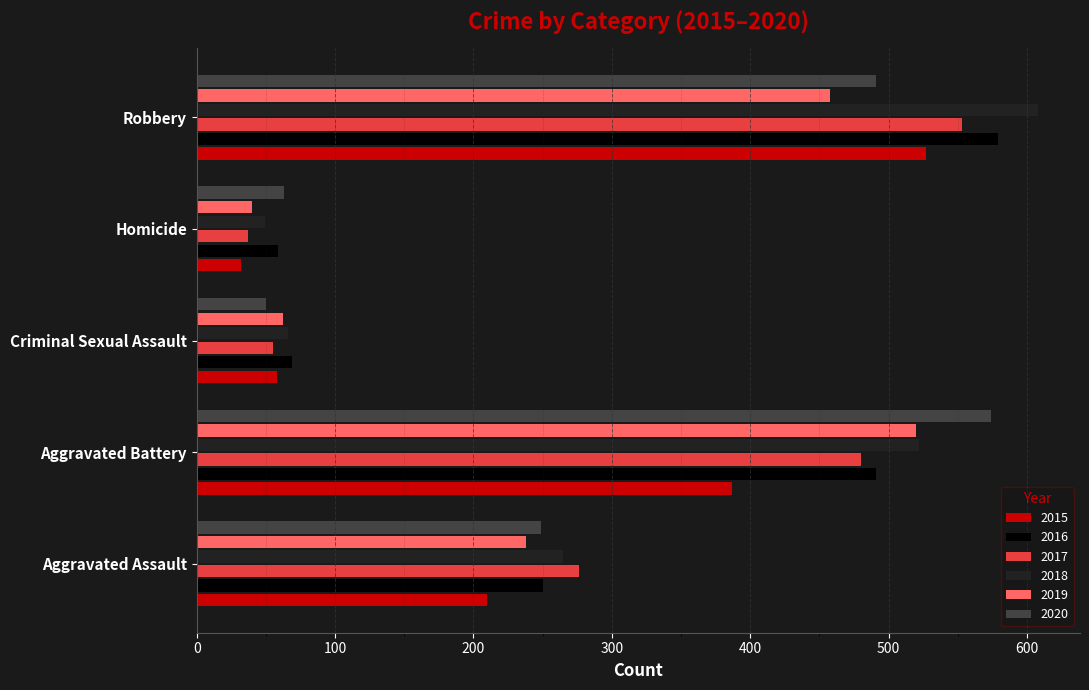

What are all the series names shown in the legend?

2015, 2016, 2017, 2018, 2019, 2020